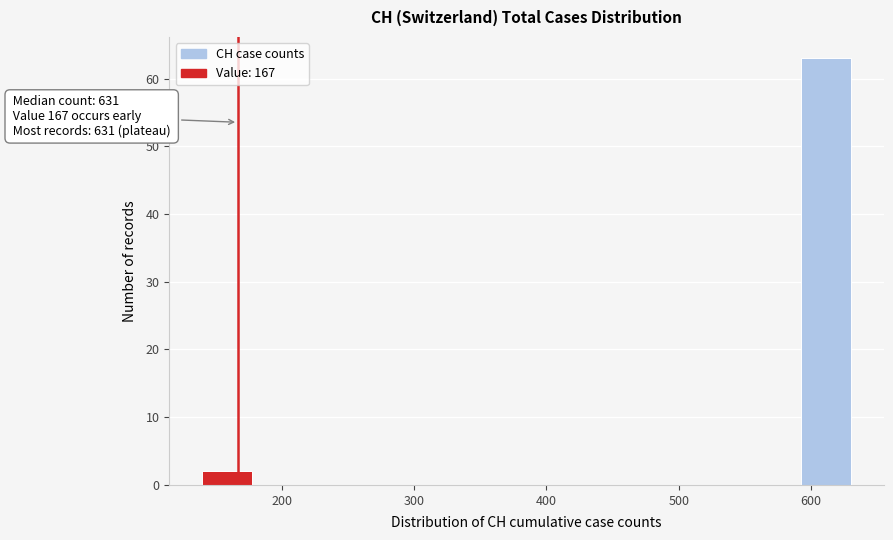

Which range on the x-axis has the tallest bar?

590 to 630